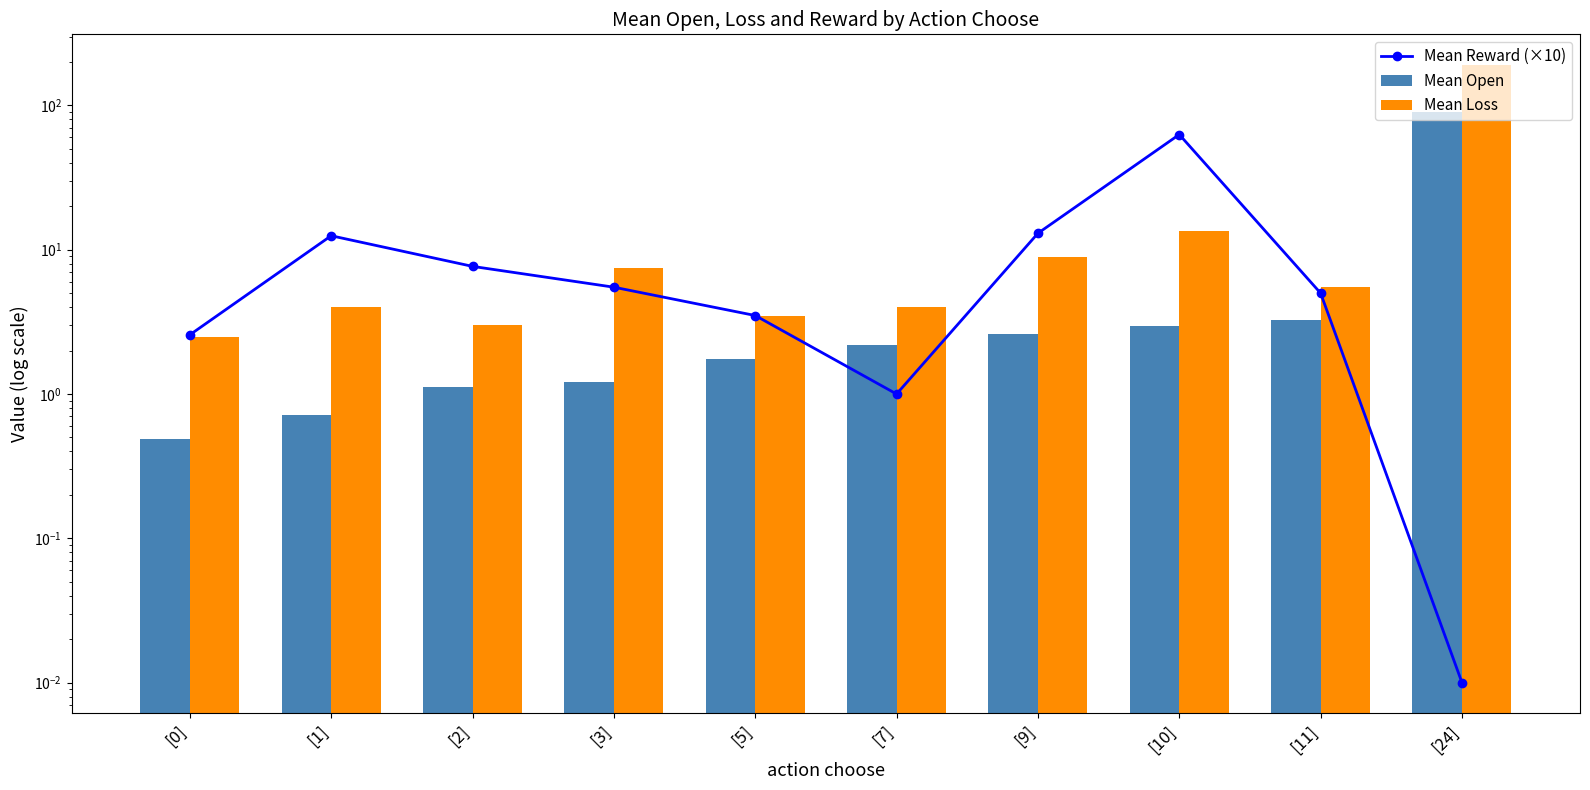

What is the difference between the maximum and minimum values in the Mean Open series?

89.5